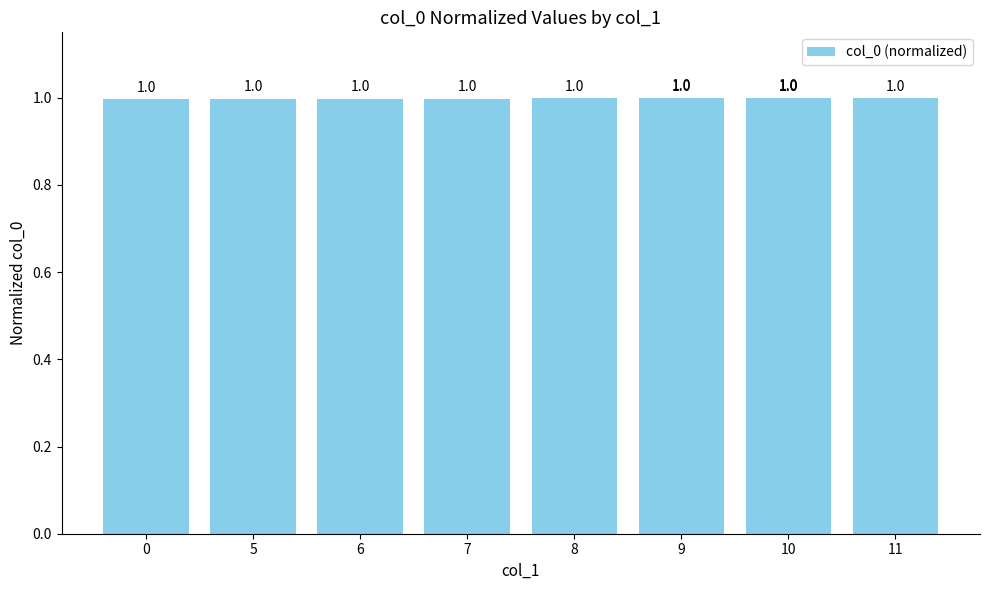

Is it true that the value at 9 is 1.0?

True